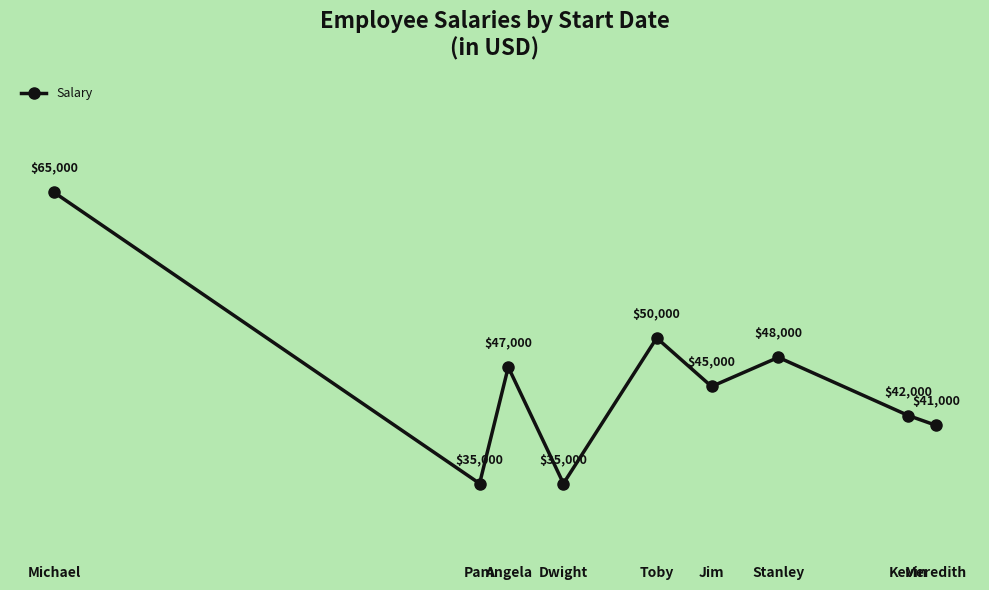

Where does the data first go above 45000?

Michael